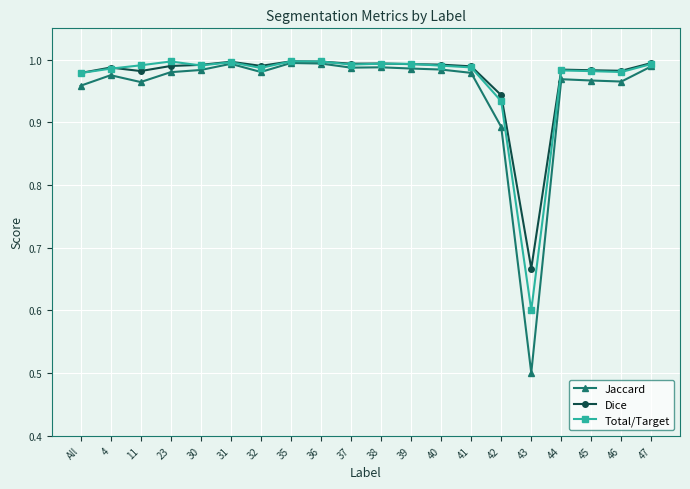

What is the smallest value displayed?

0.5